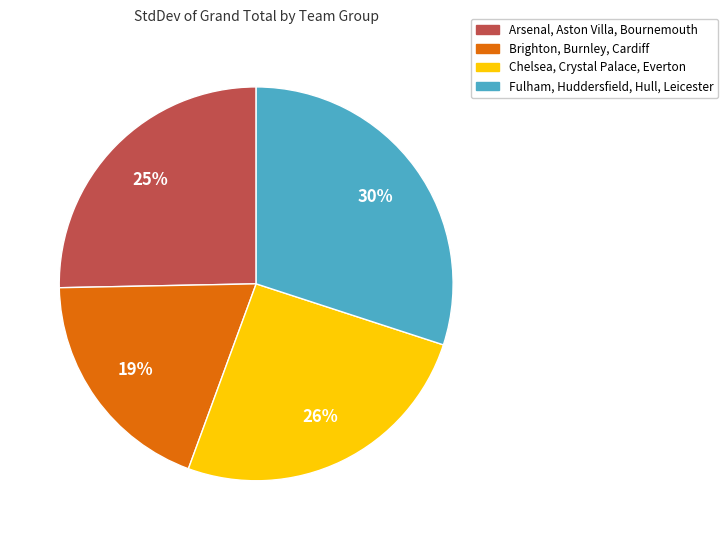

To the nearest percent, what is the difference between the largest and smallest slice percentages?

11%